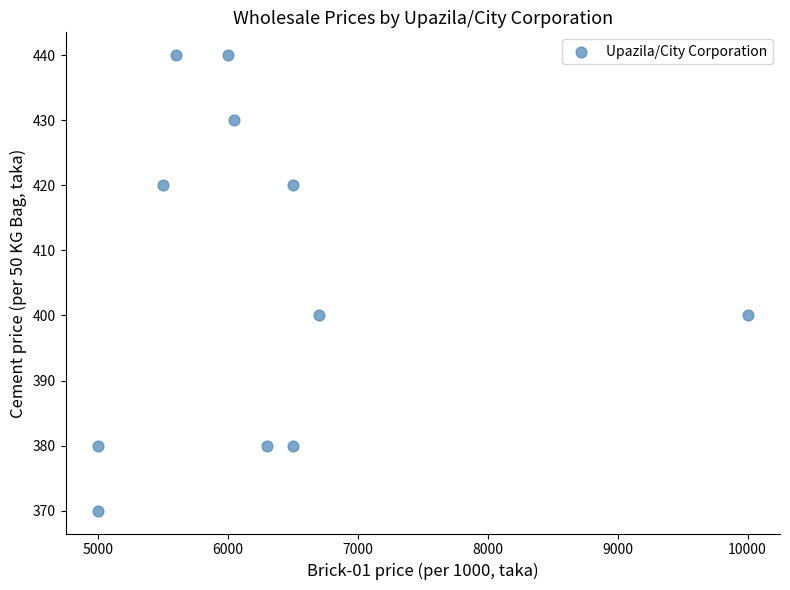

What is the range of Y values (max minus min)?

70